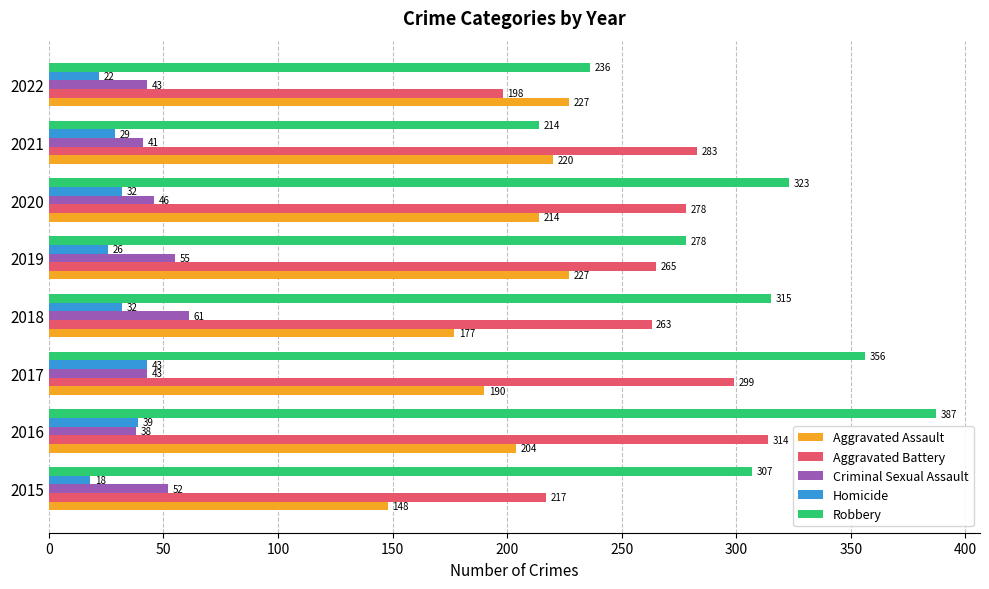

Which series changed the most between 2016 and 2022?

Robbery